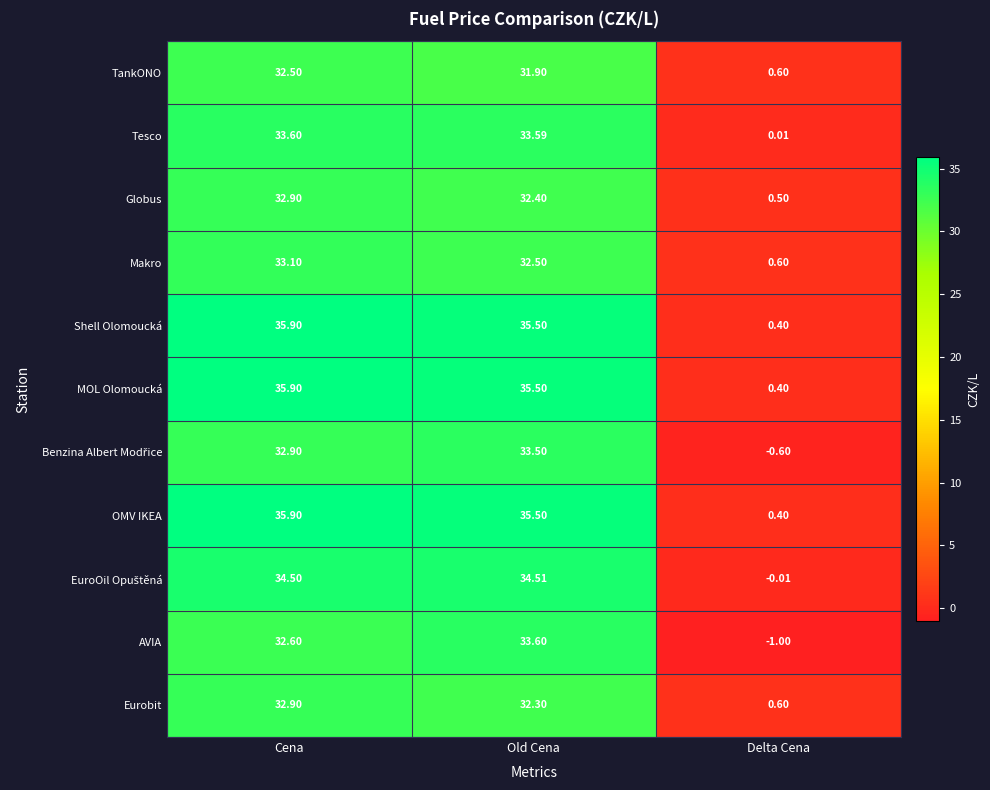

Which label corresponds to the smallest value in the chart?

Delta Cena